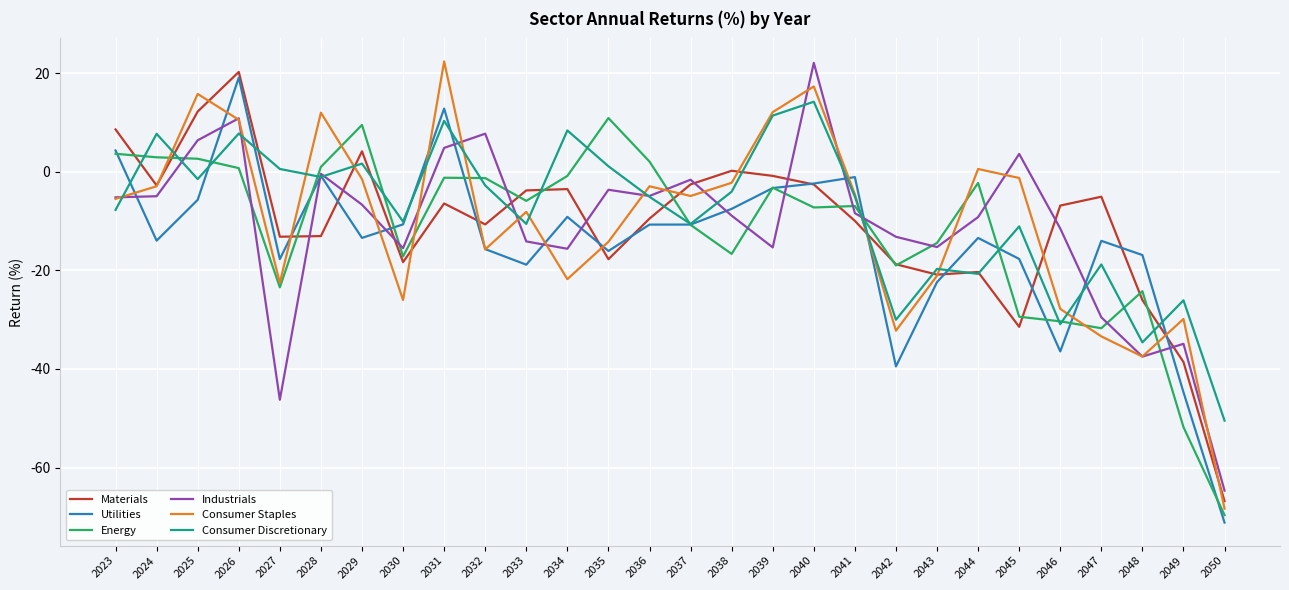

How many intersections are there between Industrials and Energy?

13